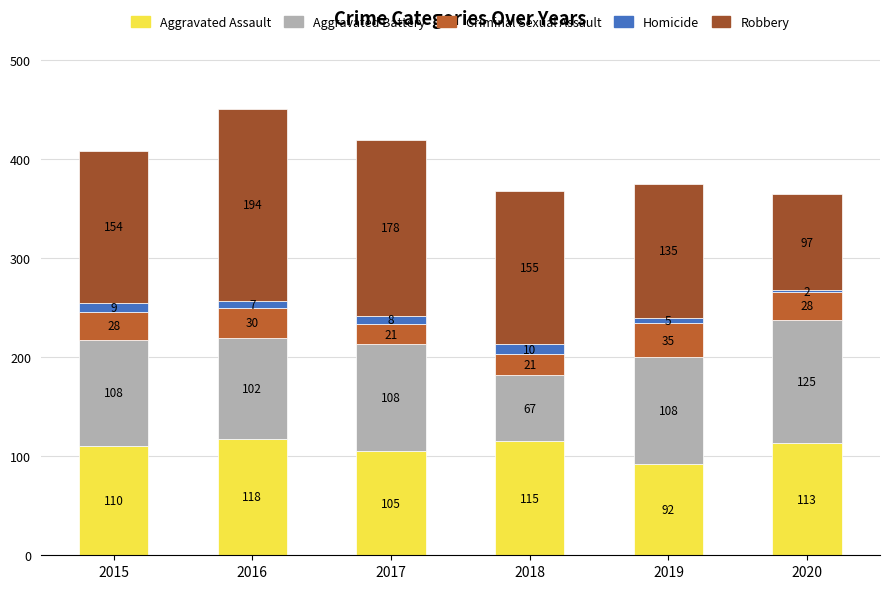

What is the average value of the Criminal Sexual Assault series?

27